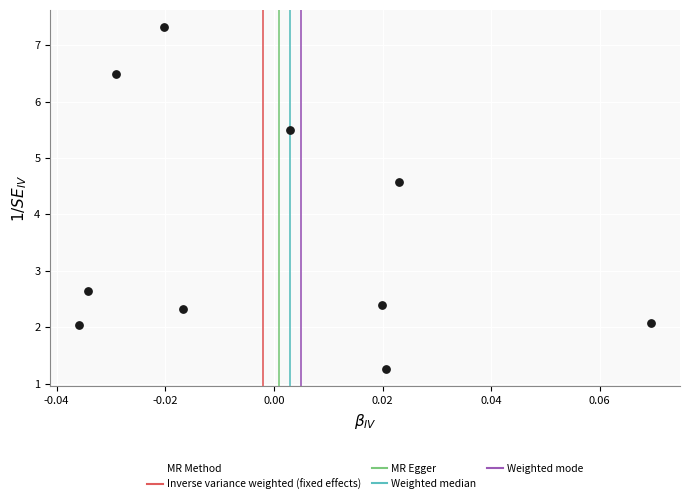

What is the average Y value?

3.7